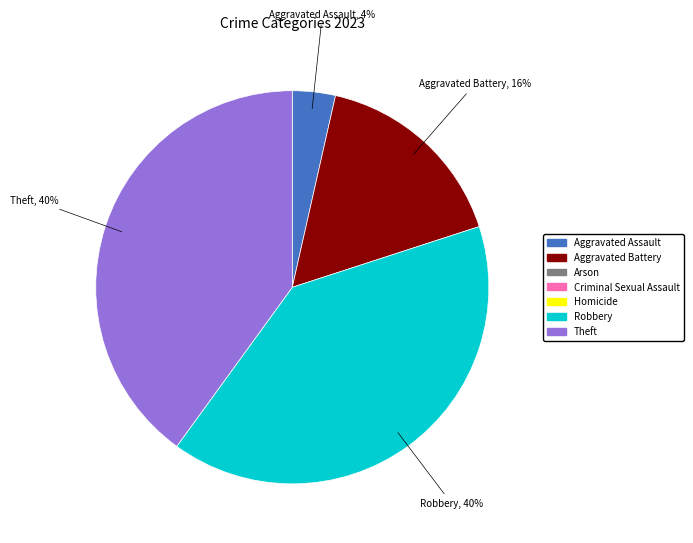

To the nearest percent, what is the average slice percentage?

25%